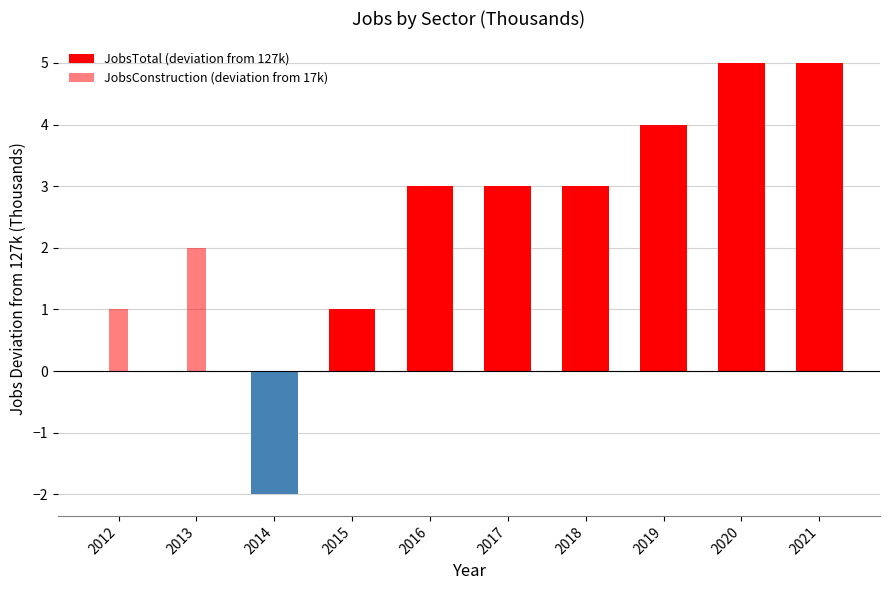

At which label does JobsConstruction (deviation from 17k) reach its minimum?

2014